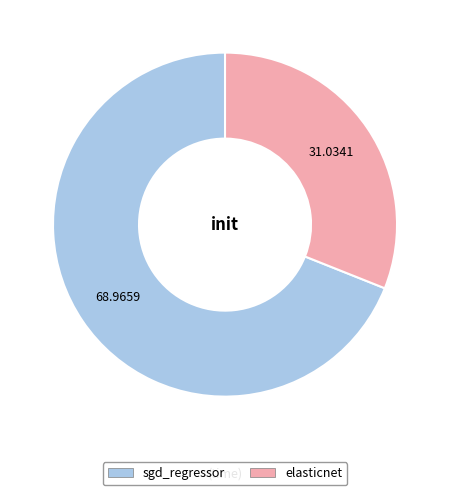

Which category has the biggest portion of the pie?

sgd_regressor